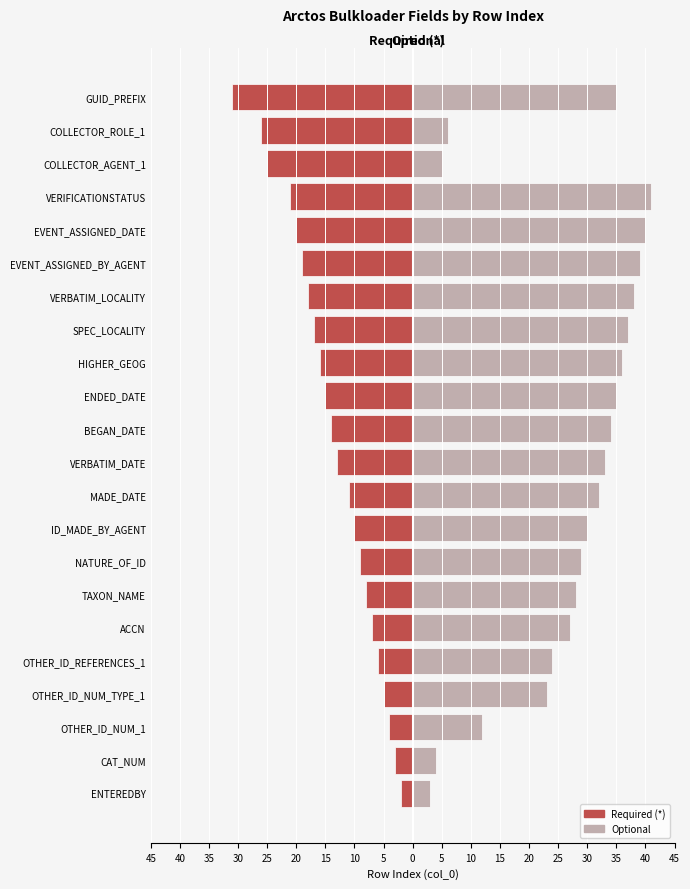

Rank the series by their average value, from lowest to highest.

Required (*), Optional